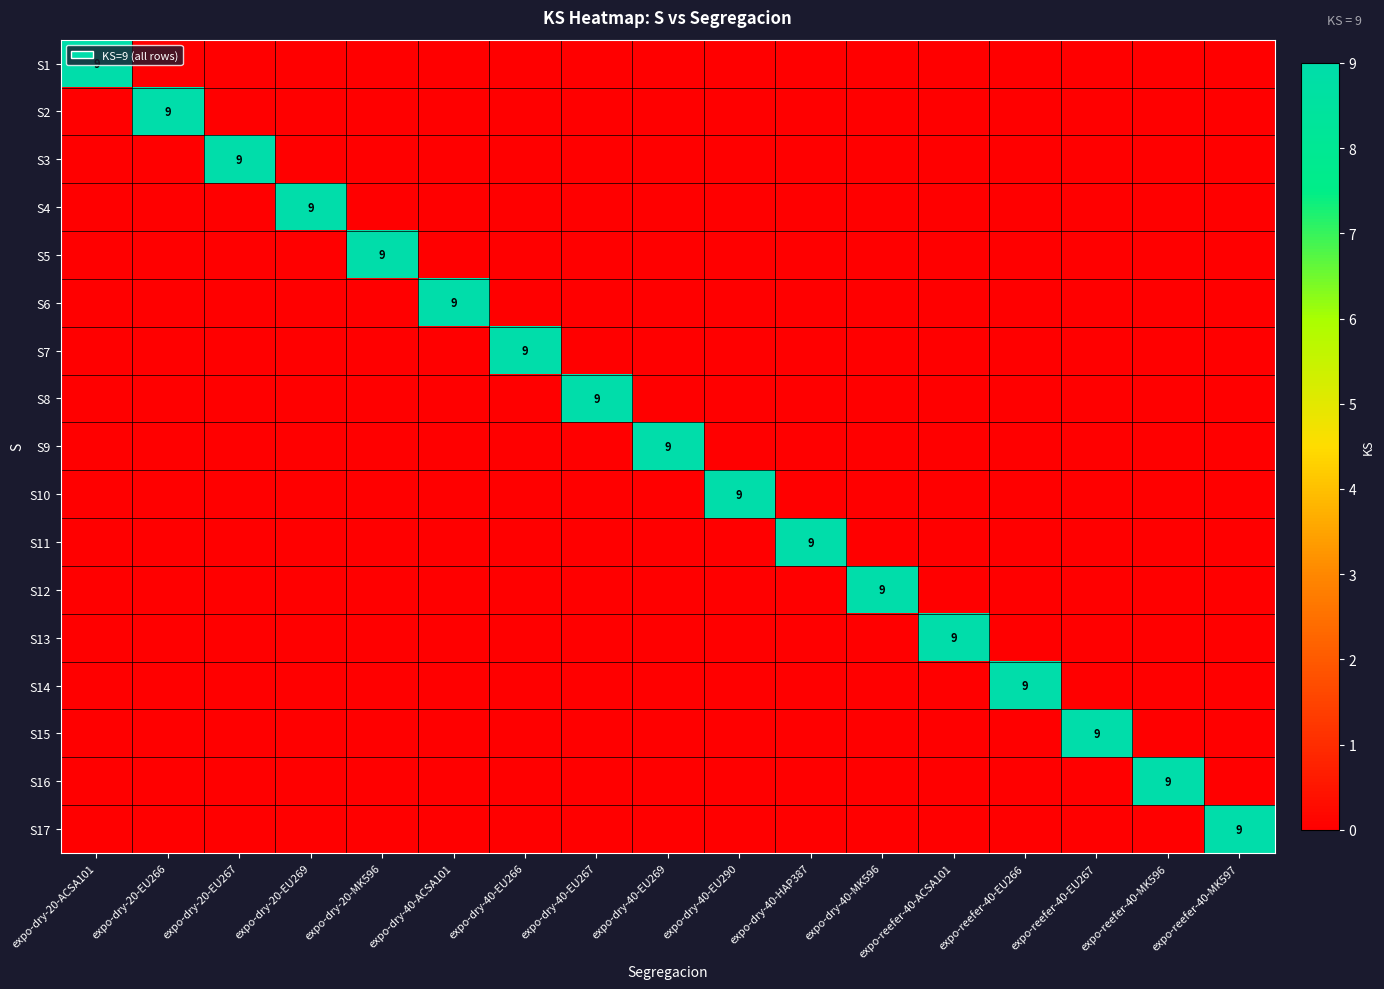

At which category is the sum across all series the highest?

expo-dry-20-ACSA101